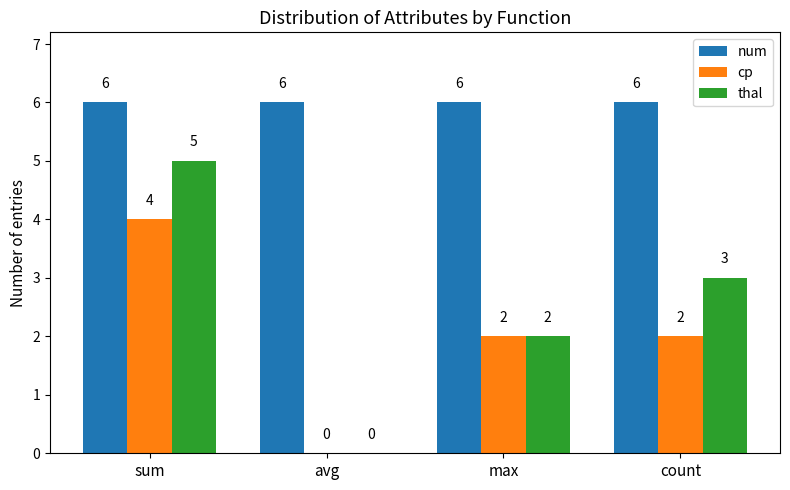

At which category is the sum across all series the highest?

sum